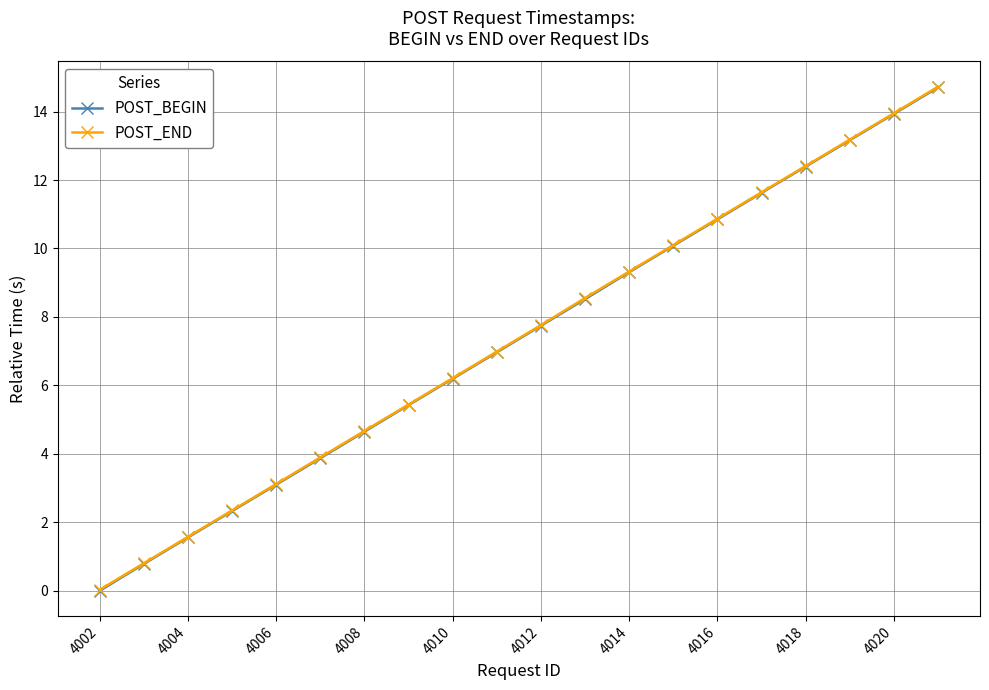

What is the greatest value displayed?

14.7